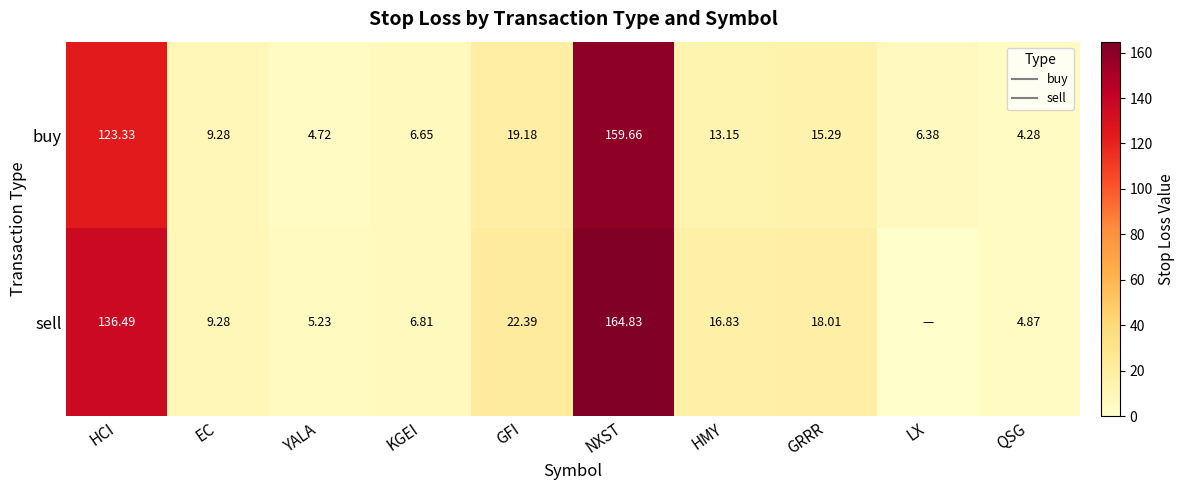

Rank the series by their maximum value, from lowest to highest.

buy, sell